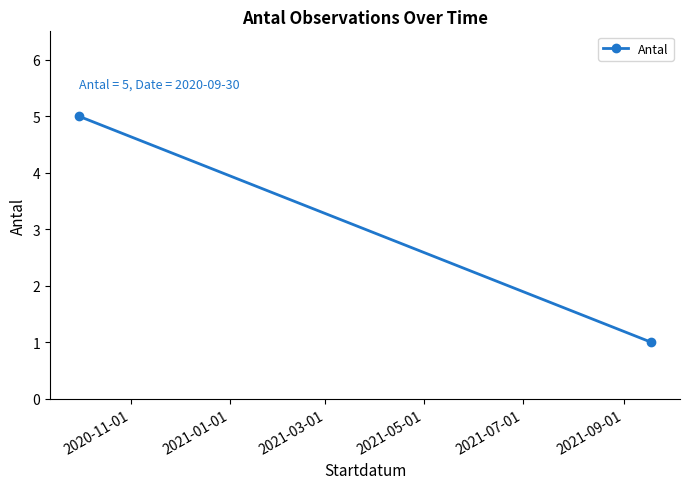

Reading left to right, extract all data points from this chart.

5	1